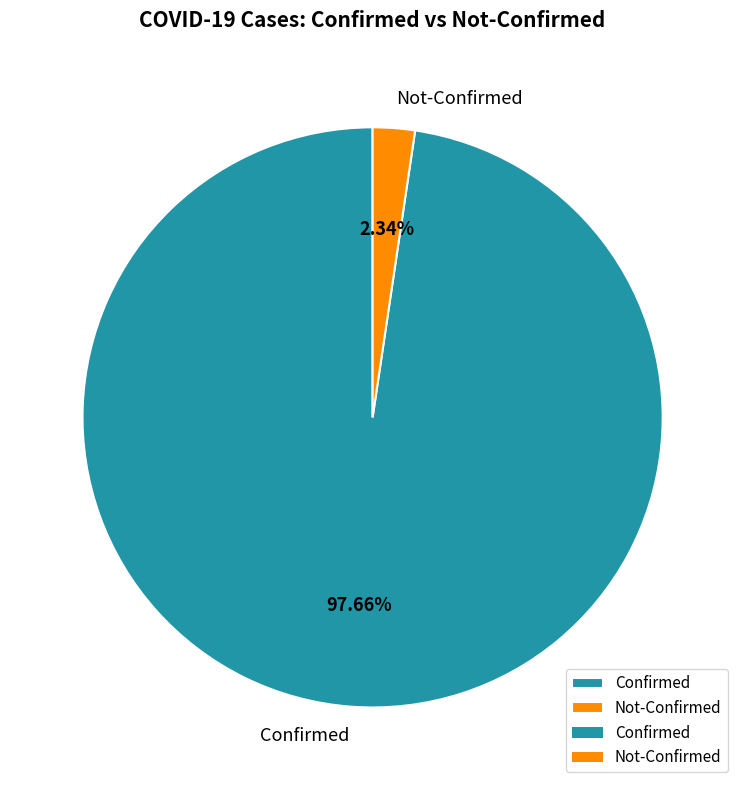

Which slice is the smallest?

Not-Confirmed